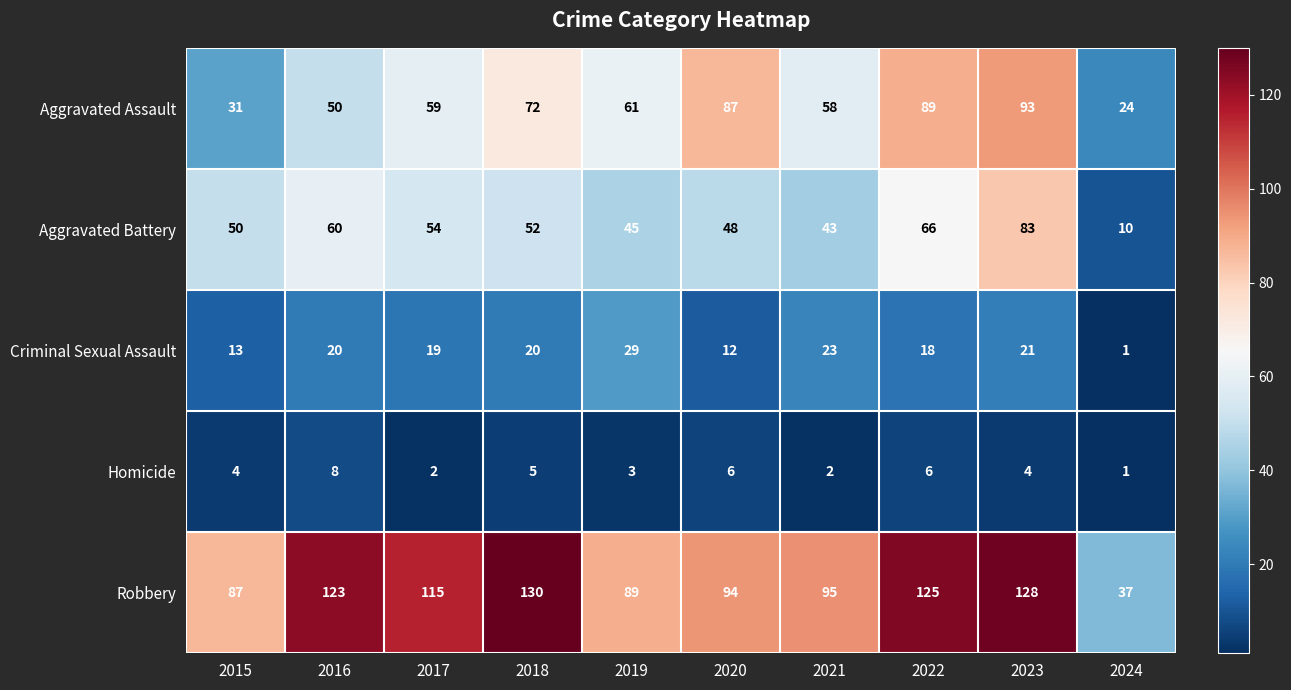

What is the approximate value of Homicide at 2015?

4